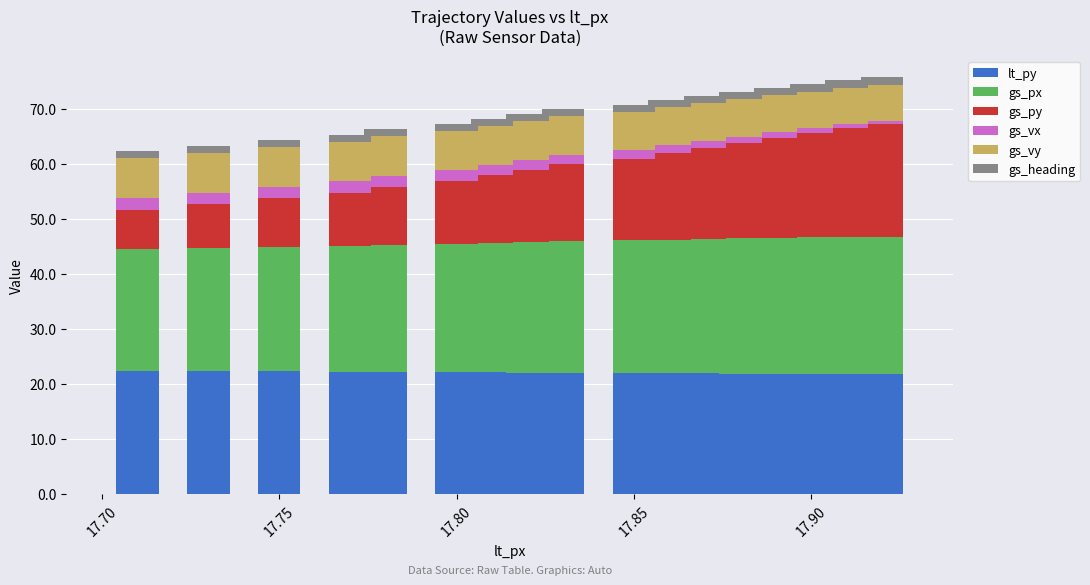

What is the minimum value for lt_py?

21.7